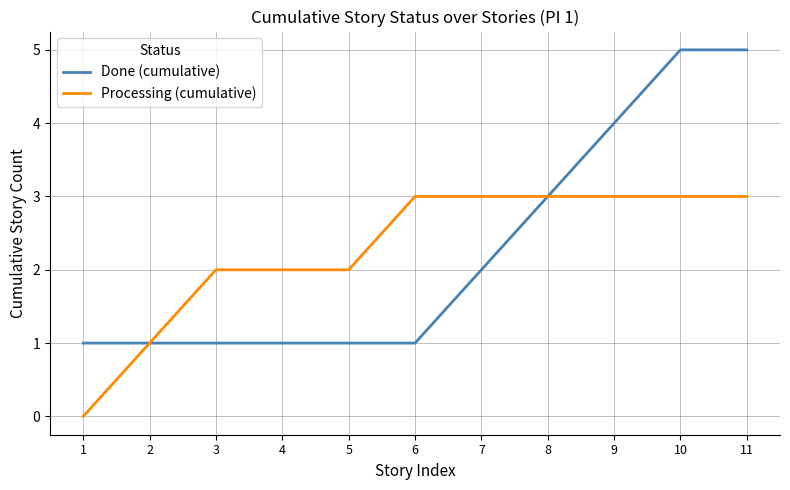

Between 4 and 11, which series saw the biggest shift?

Done (cumulative)